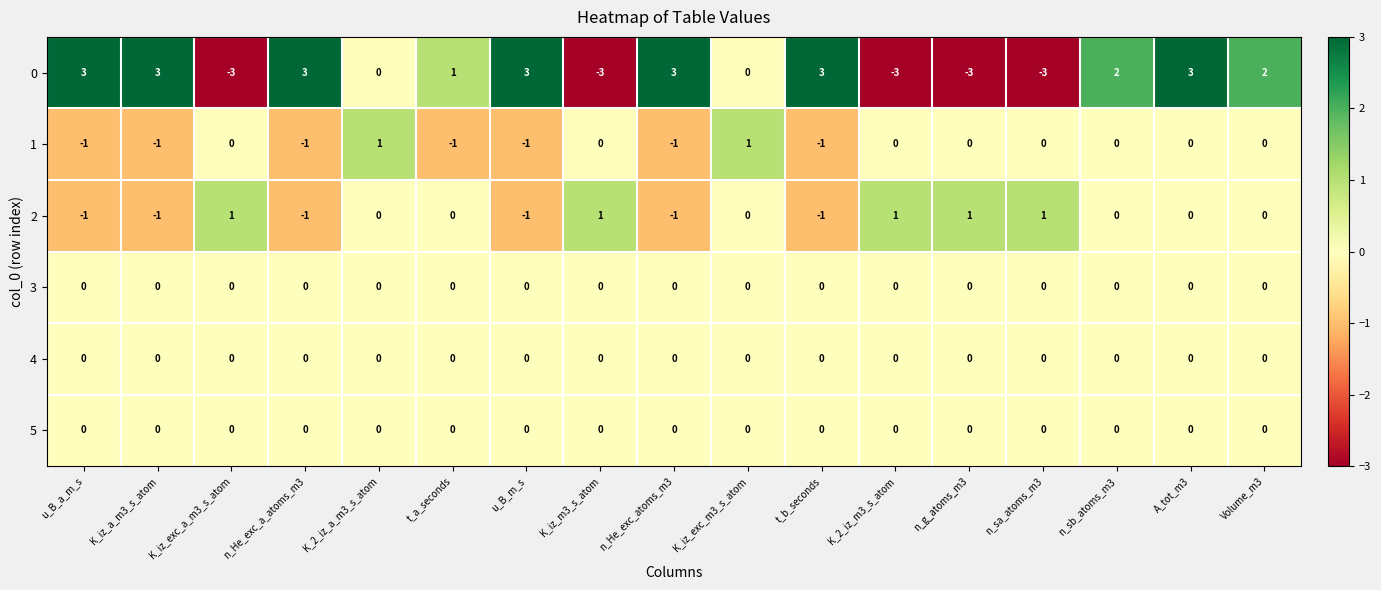

At how many categories does at least one series exceed 0?

17